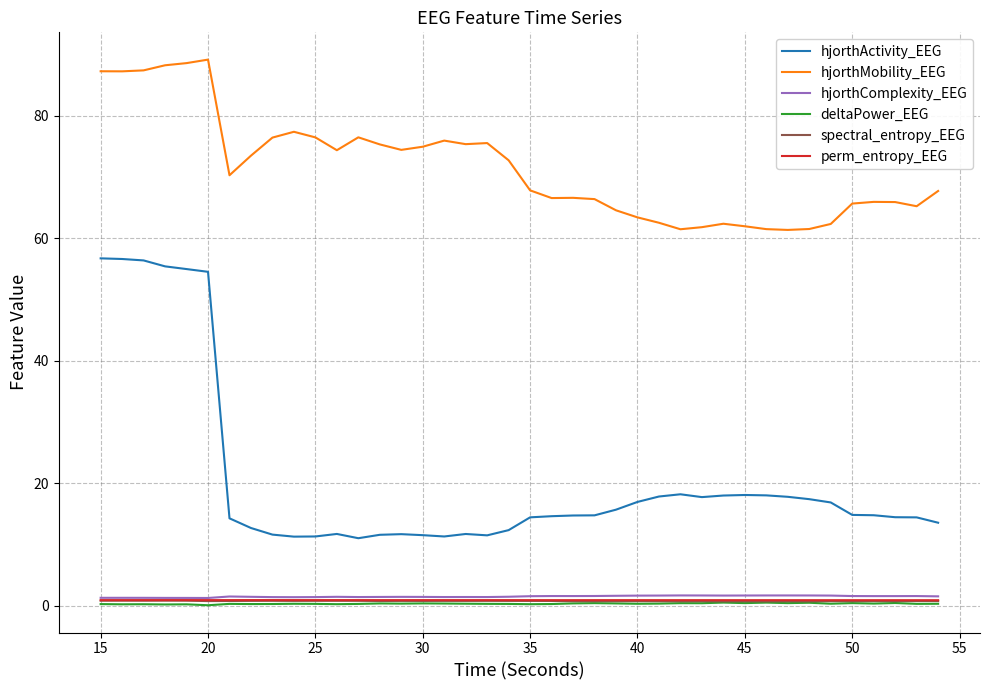

Is this an area chart (filled region under the line)?

No